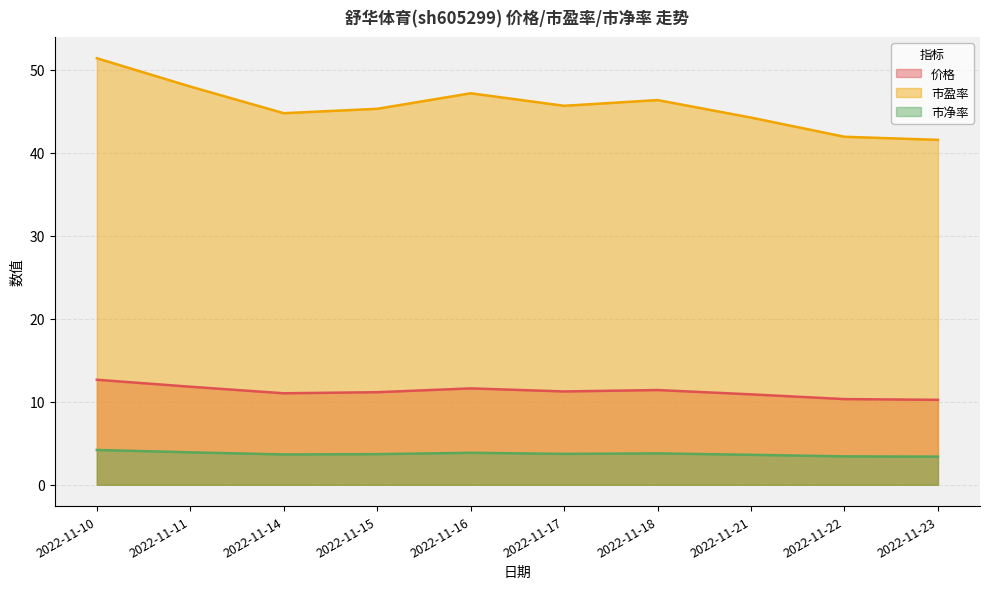

True or false: 价格 and 市盈率 intersect in this chart.

False